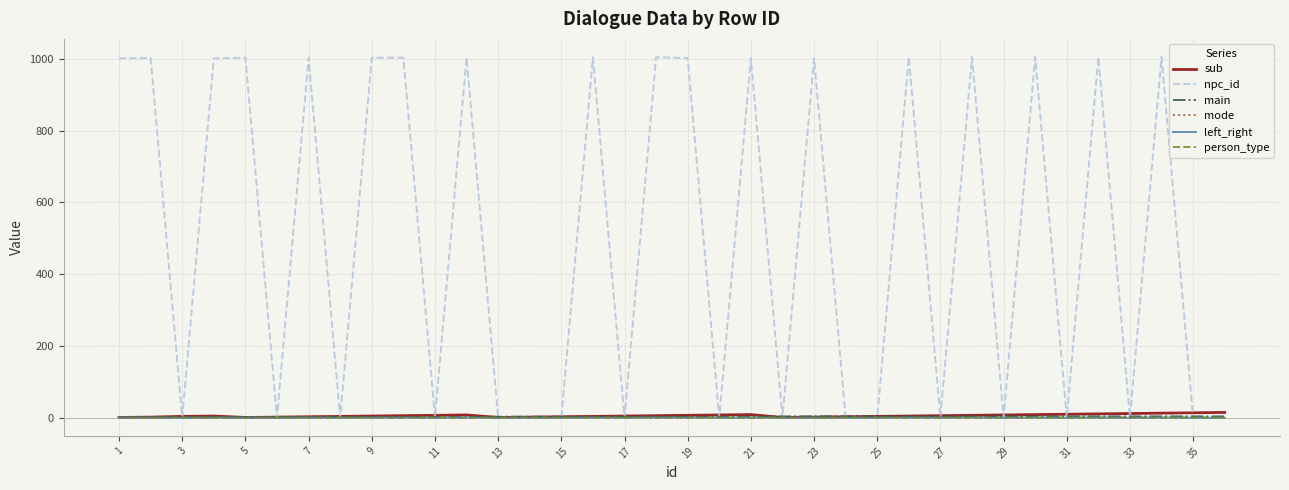

Which series has the widest spread of values?

npc_id